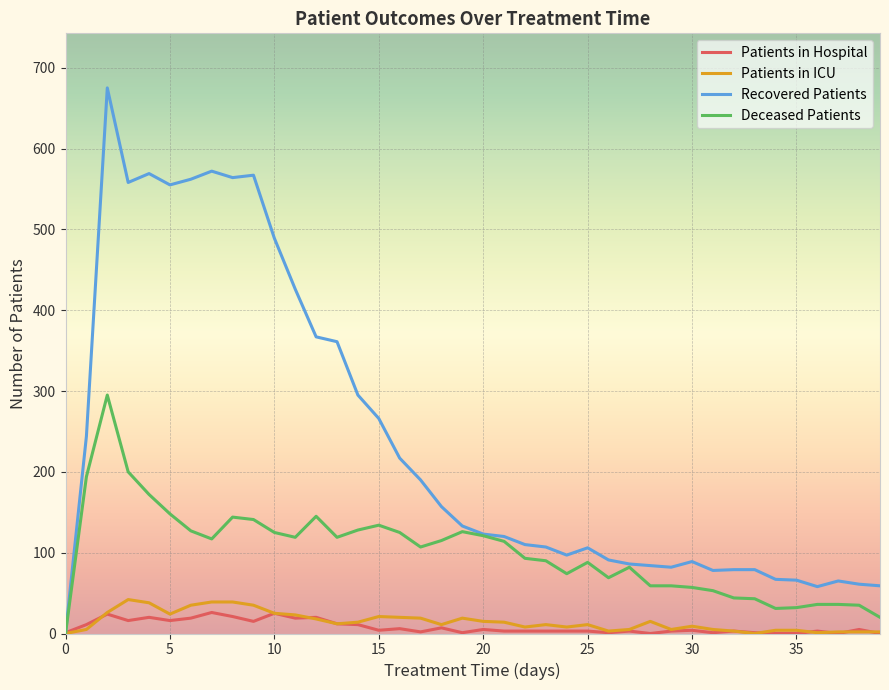

What is the greatest value displayed?

675